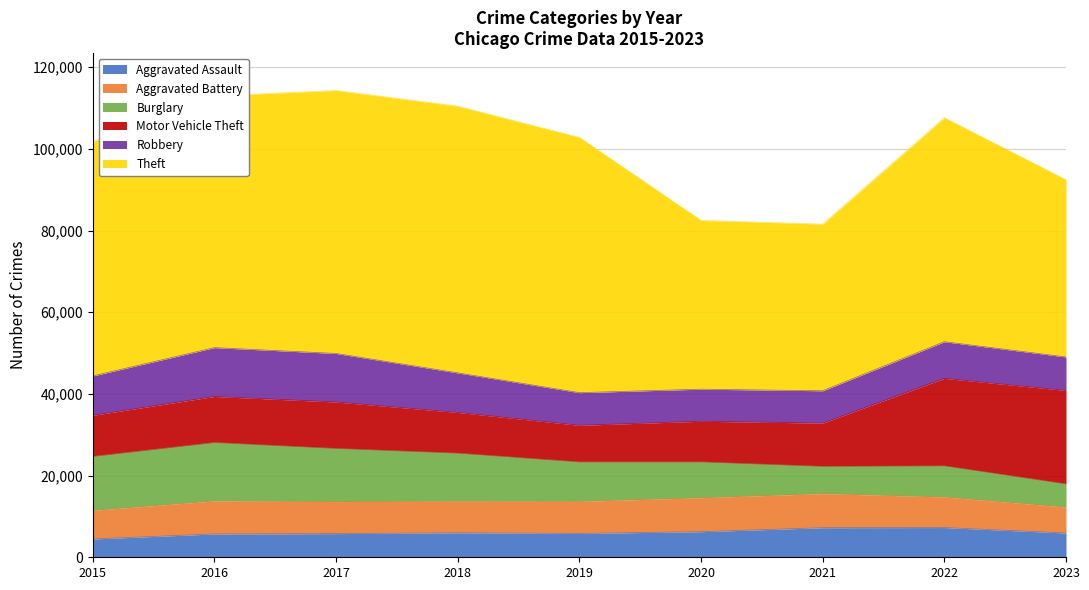

Reading right to left, list all the values displayed in this chart.

Aggravated Assault: 5946	7280	7242	6263	5841	6001	5793	5712	4480
Aggravated Battery: 6365	7493	8347	8320	7857	7735	7845	8086	7018
Burglary: 5646	7593	6659	8758	9638	11747	13001	14289	13184
Motor Vehicle Theft: 22885	21446	10603	9959	8977	9985	11380	11286	10068
Robbery: 8200	8964	7918	7855	7995	9681	11880	11960	9638
Theft: 43383	54836	40802	41324	62492	65287	64386	61621	57350